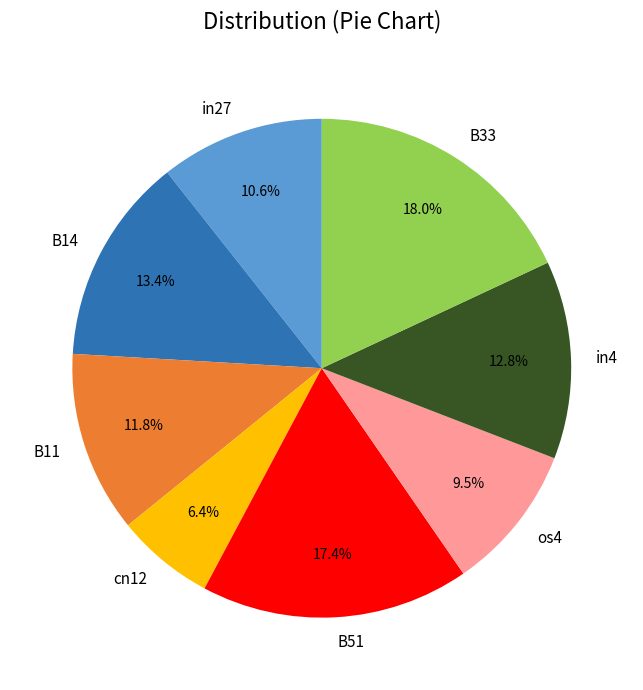

To the nearest percent, what is the average slice percentage?

12%